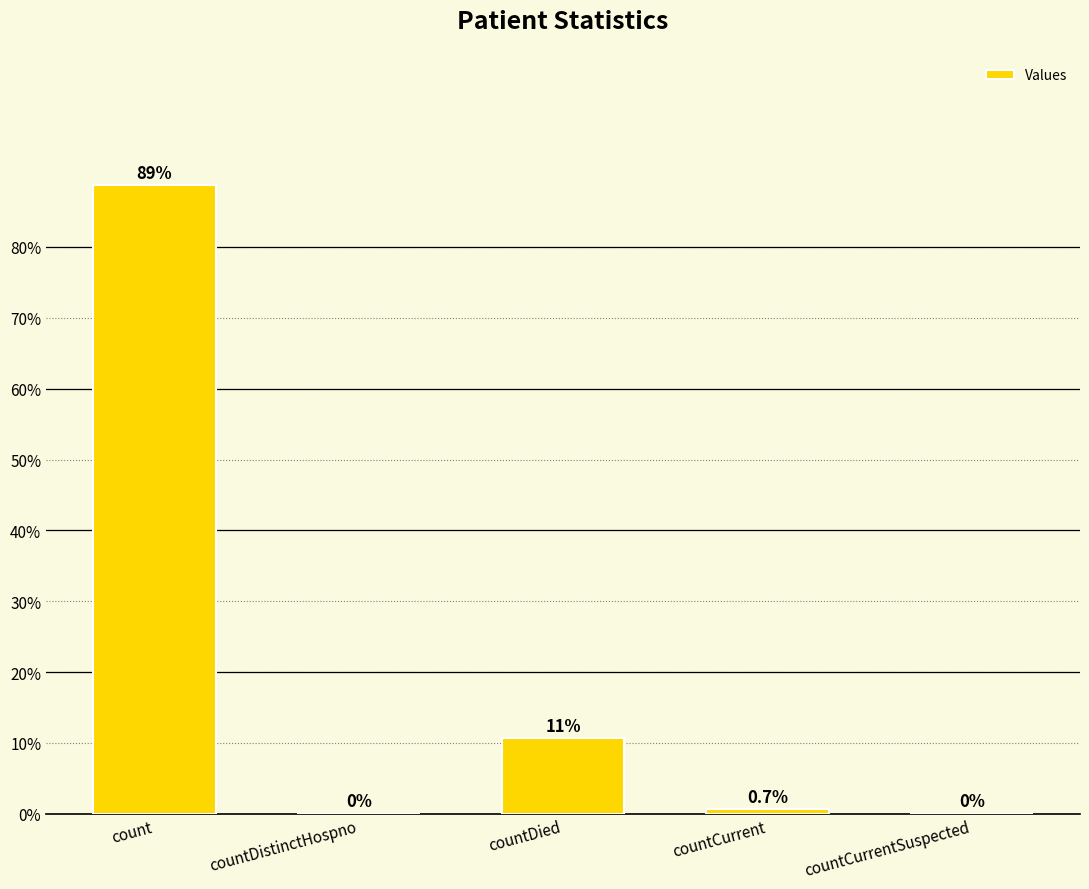

What is the greatest value displayed?

88.7